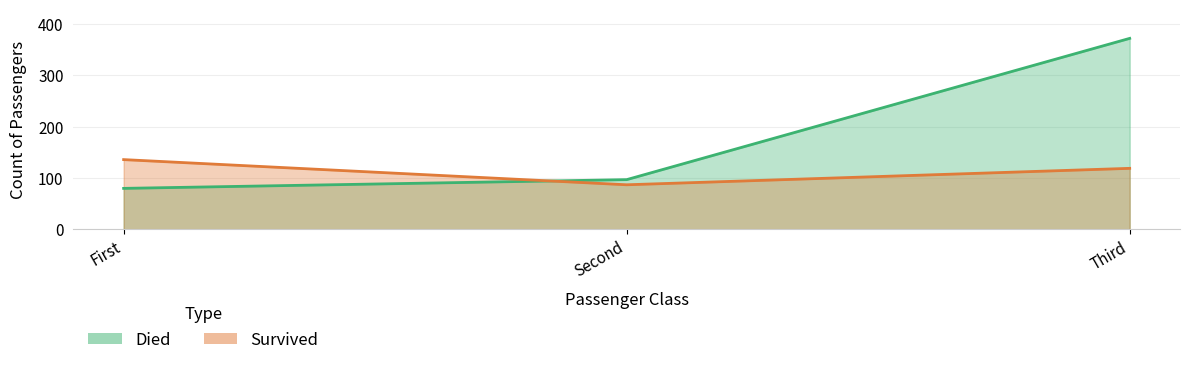

What is the sum of the Died values at First and Second?

177